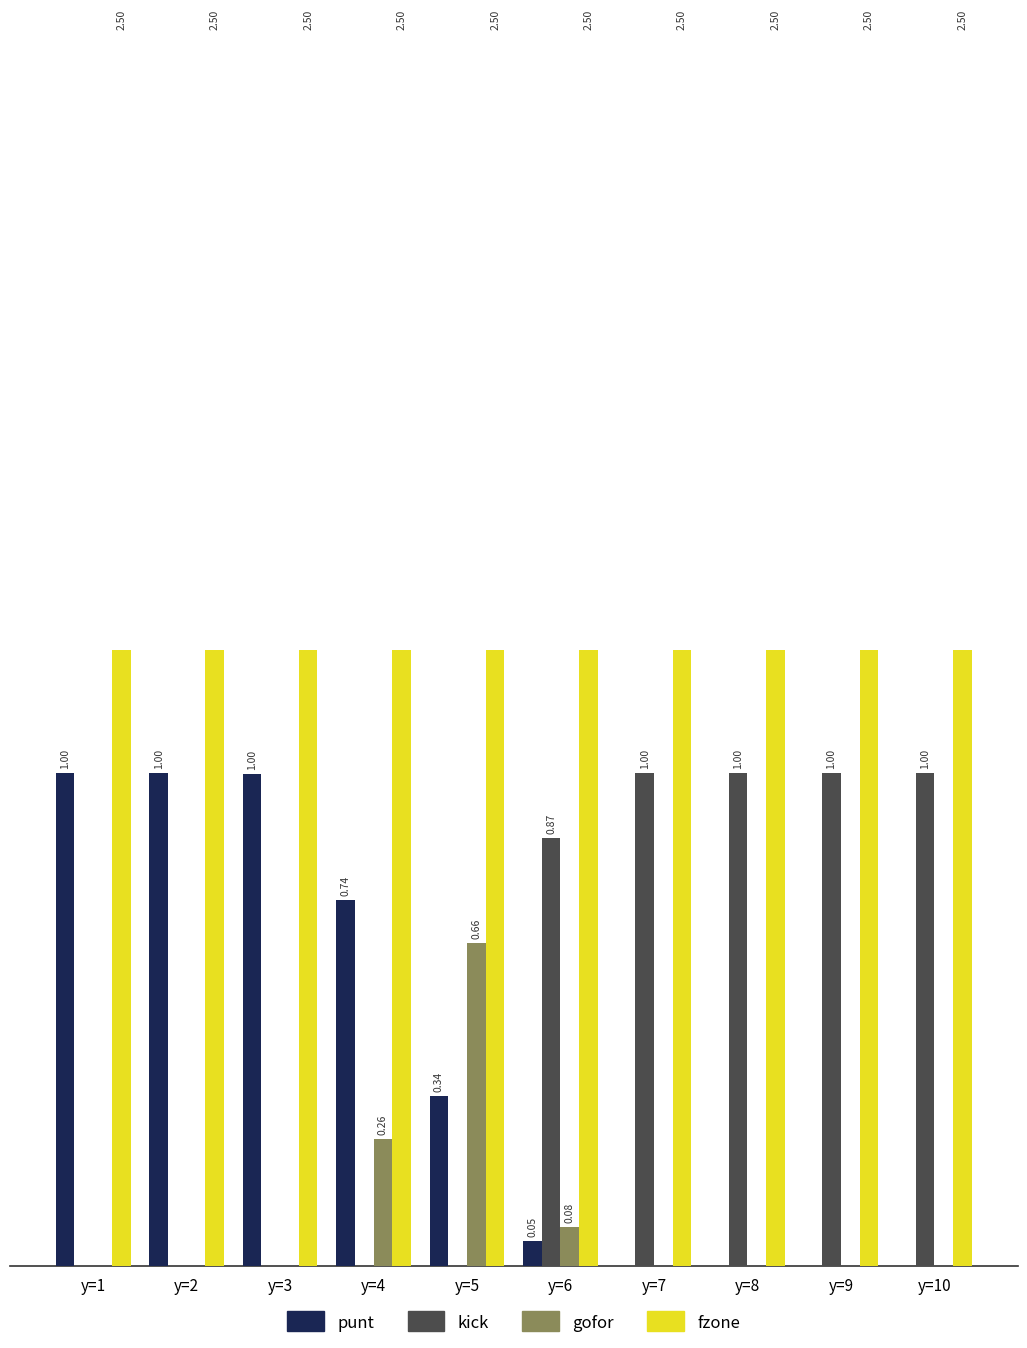

Is the value of fzone at y=3 greater than the value of punt at y=4?

Yes